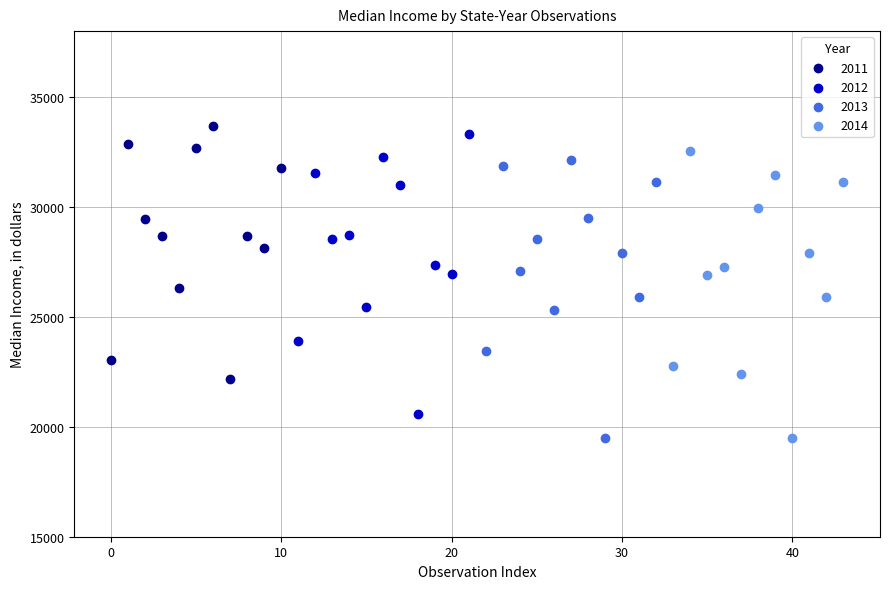

Which series has the widest spread of Y values?

2014